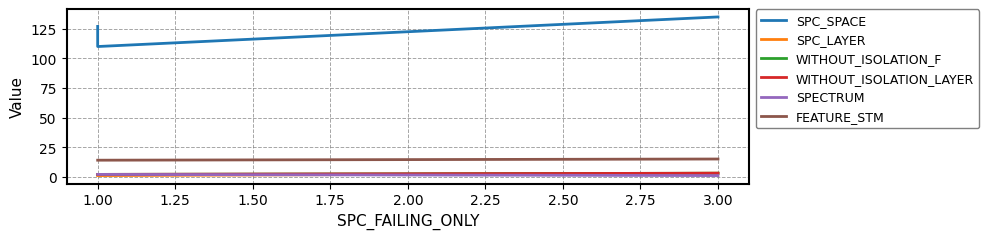

What are all the series names shown in the legend?

SPC_SPACE, SPC_LAYER, WITHOUT_ISOLATION_F, WITHOUT_ISOLATION_LAYER, SPECTRUM, FEATURE_STM